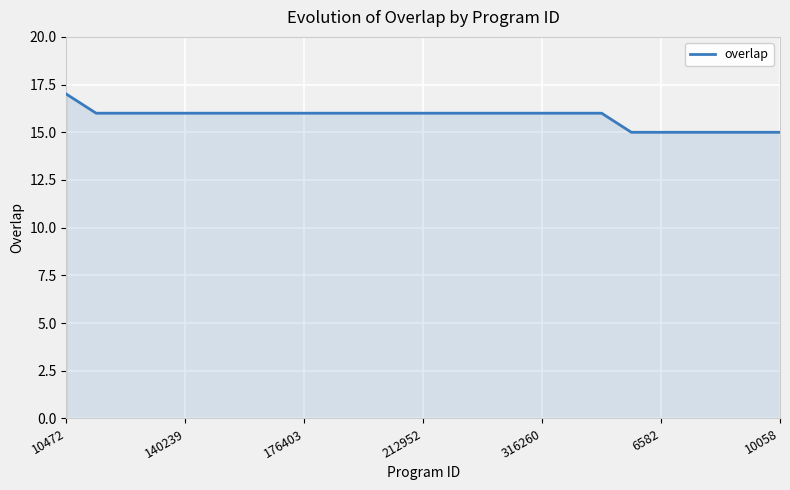

How many lines are shown in the chart?

1